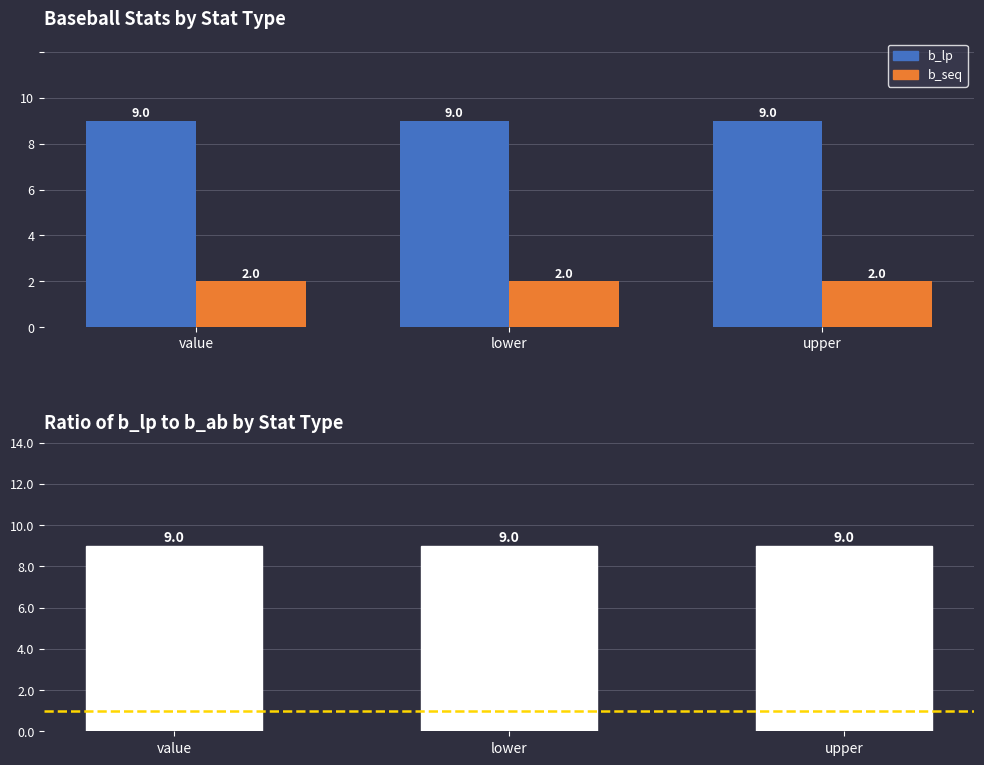

True or false: b_lp / b_ab has a value of 9 at value.

True